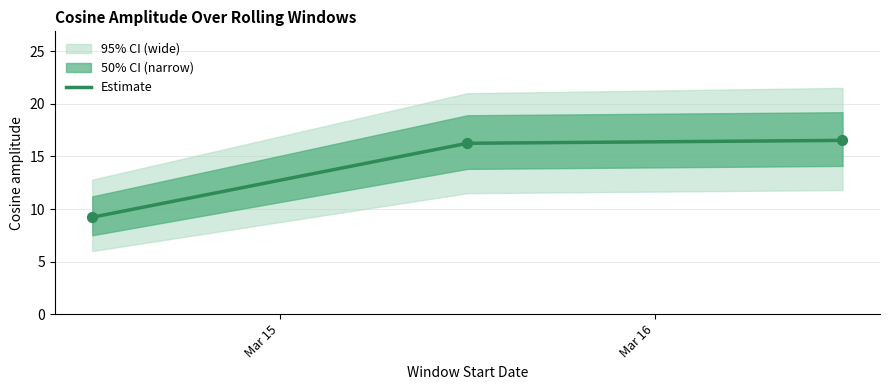

What is the minimum value for Estimate?

9.2